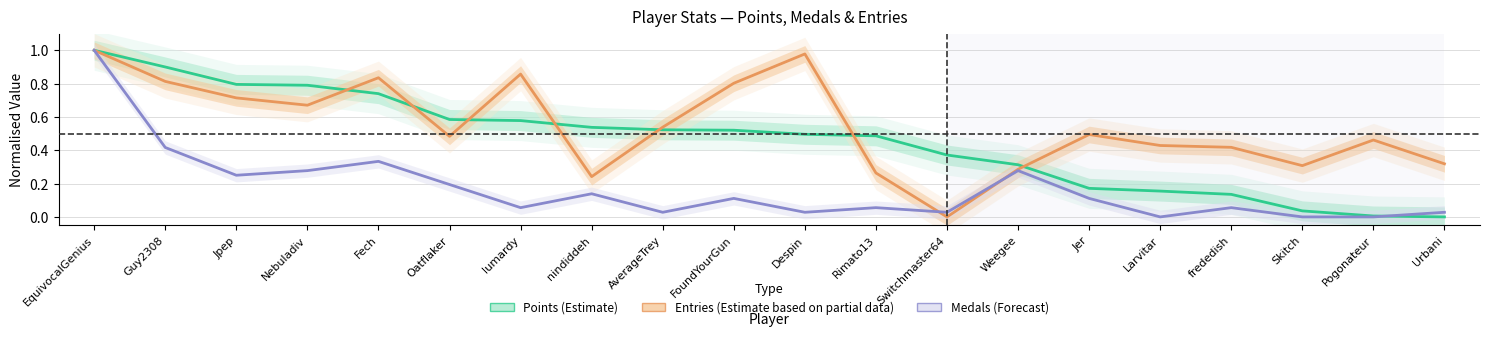

What is the total value across all series at Fech?

1.9